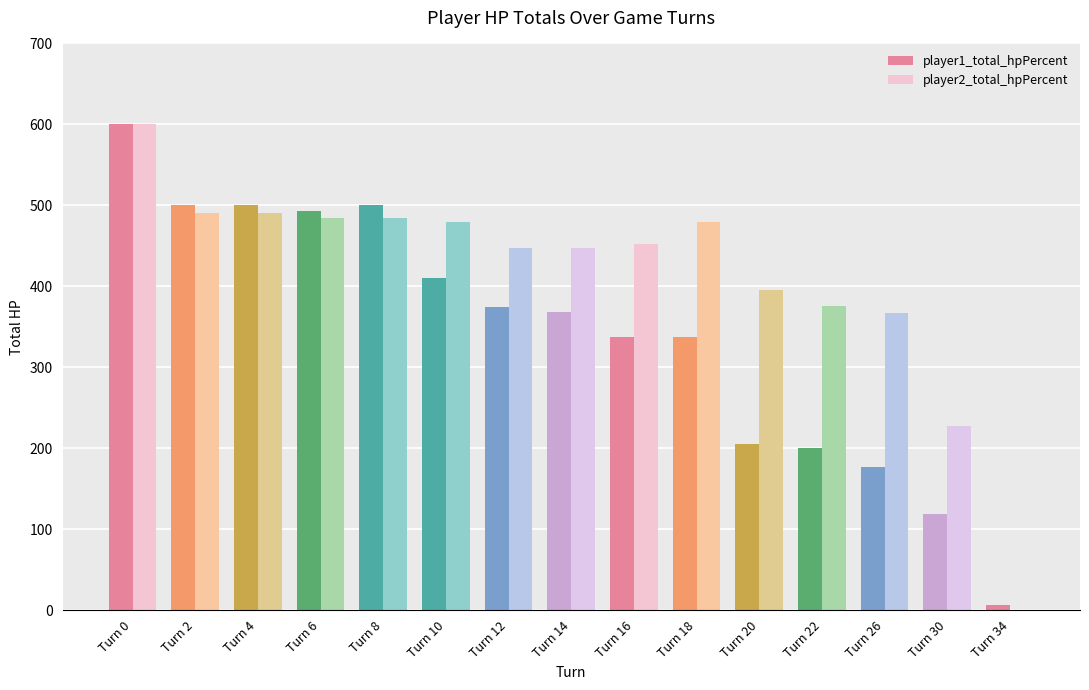

Is it true that player2_total_hpPercent equals 600 at Turn 0?

True